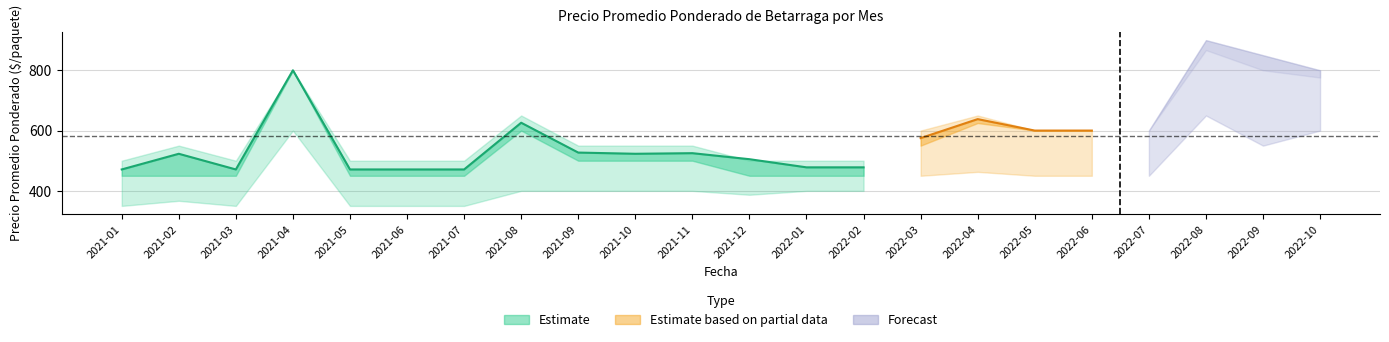

The chart shows a value of 299 at 2022-01. True or false?

False